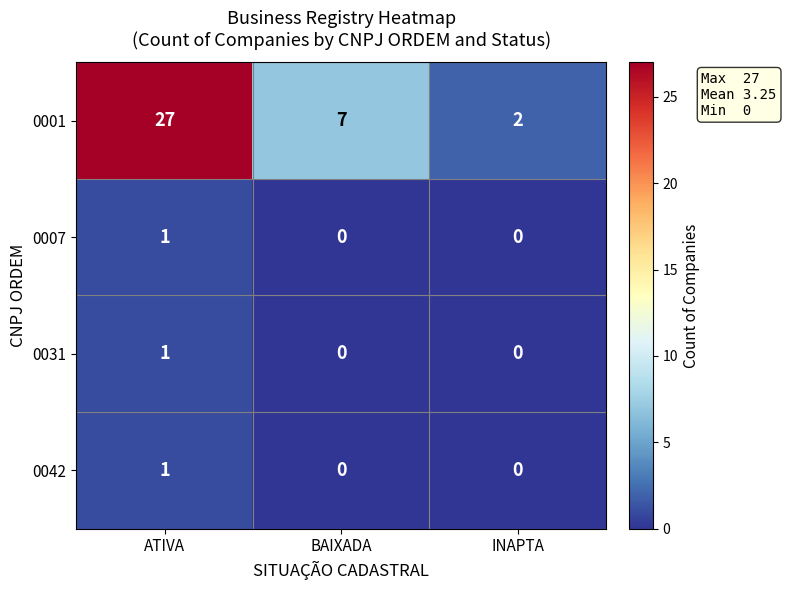

What is the greatest value displayed?

27